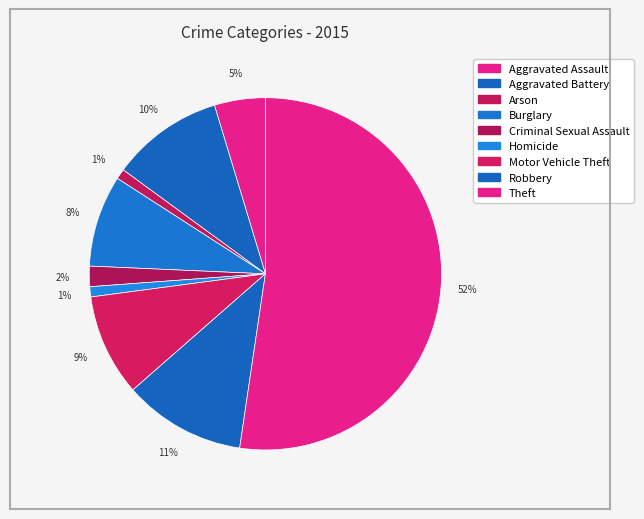

Which category has the biggest portion of the pie?

Theft